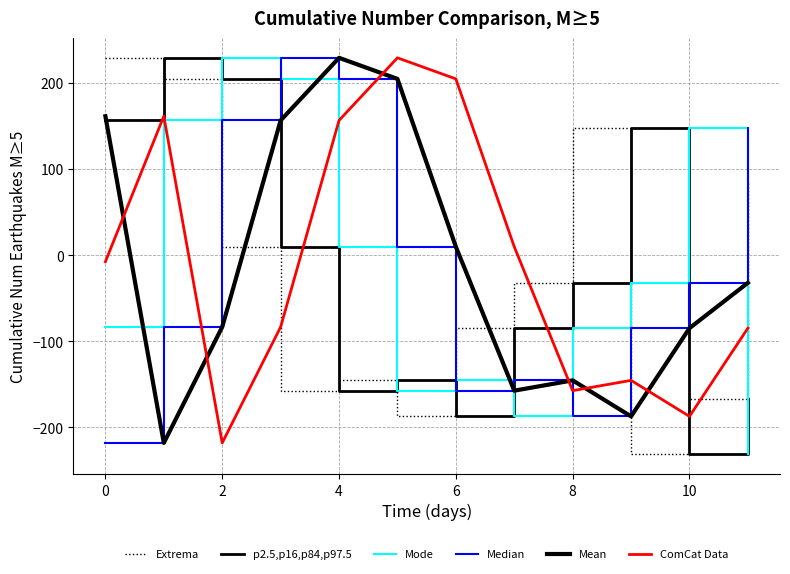

Which series ends up on top after the final intersection of ComCat Data and p2.5,p16,p84,p97.5?

ComCat Data